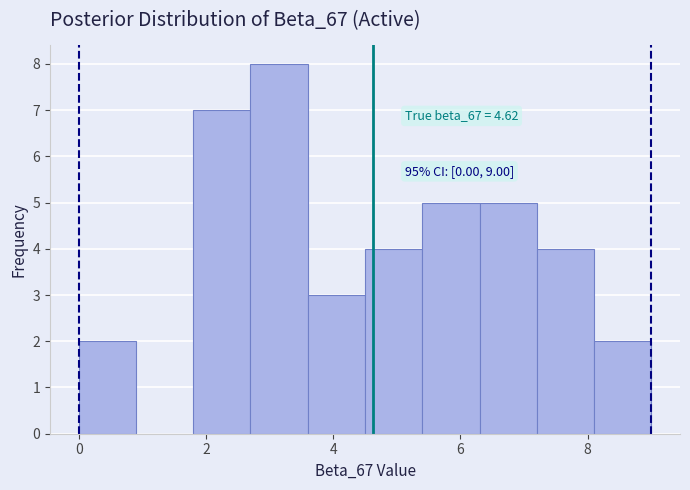

Which range on the x-axis has the tallest bar?

2.7 to 3.6